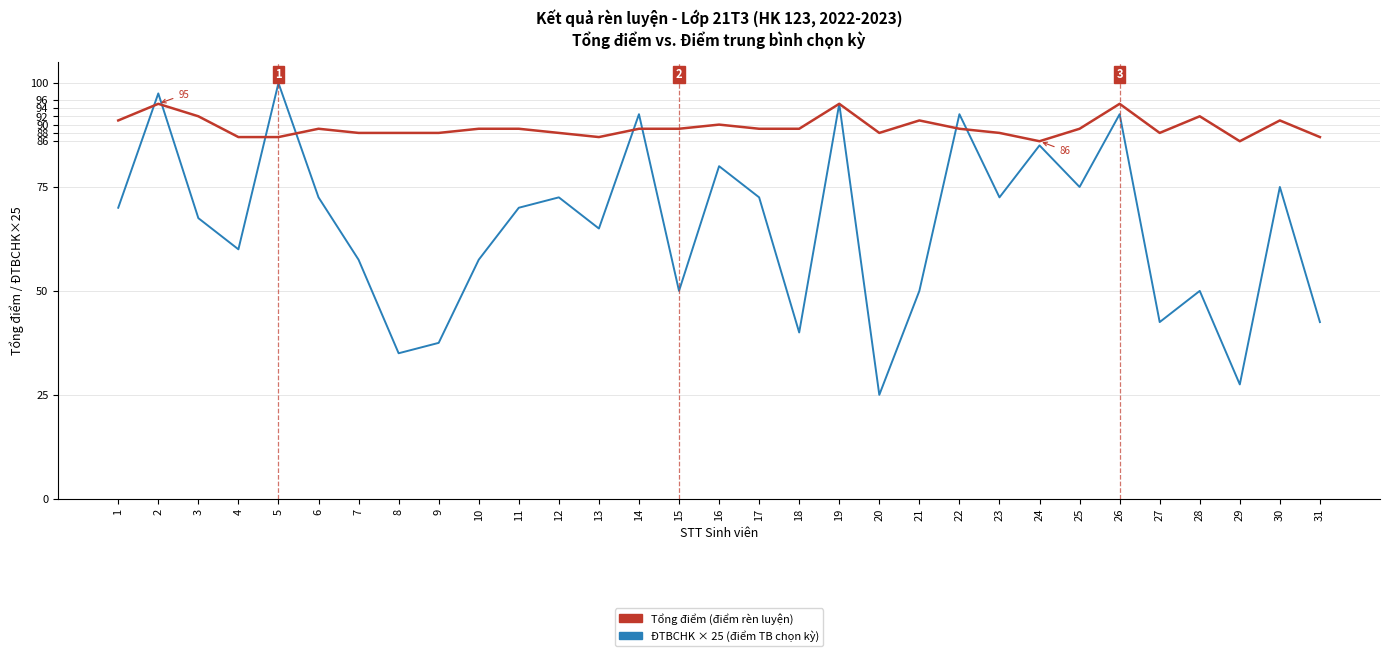

What is the total value across all series at 23?

160.5